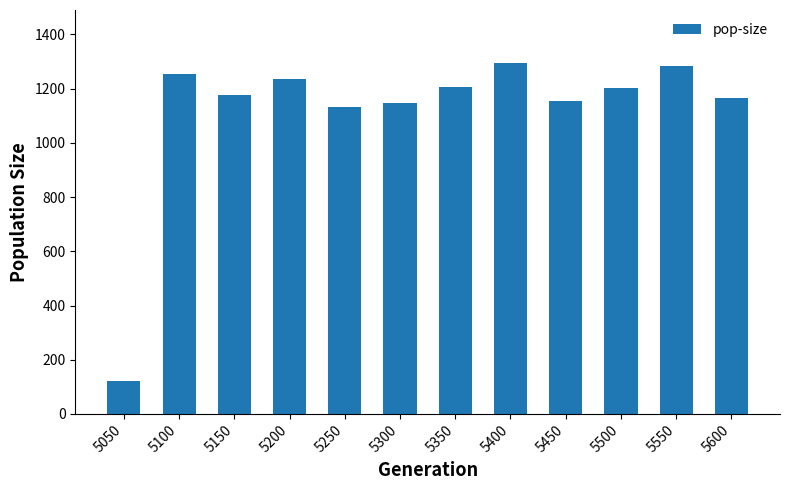

What is the approximate value at 5450, to the nearest 100?

1200